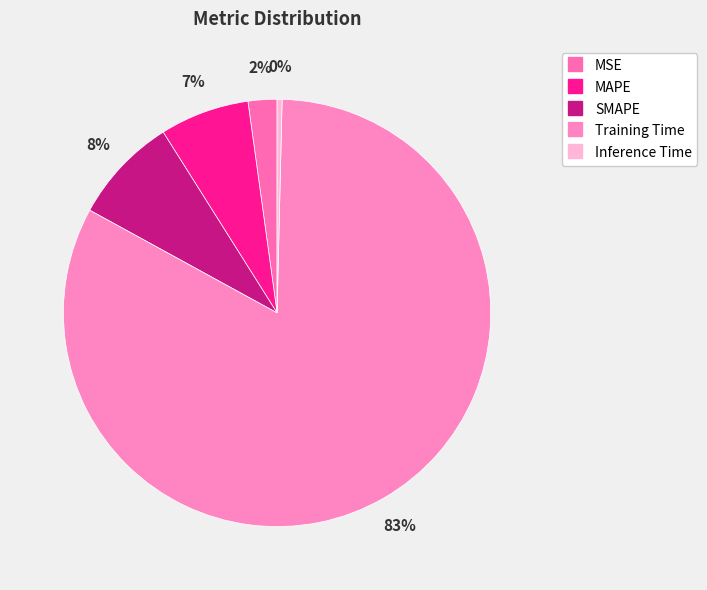

Which category has the biggest portion of the pie?

Training Time